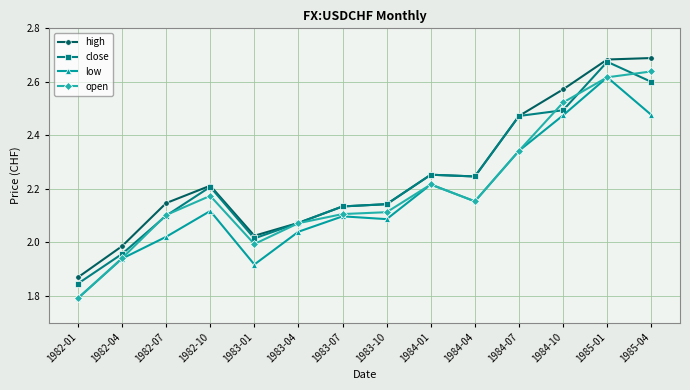

How many series are shown in this chart?

4